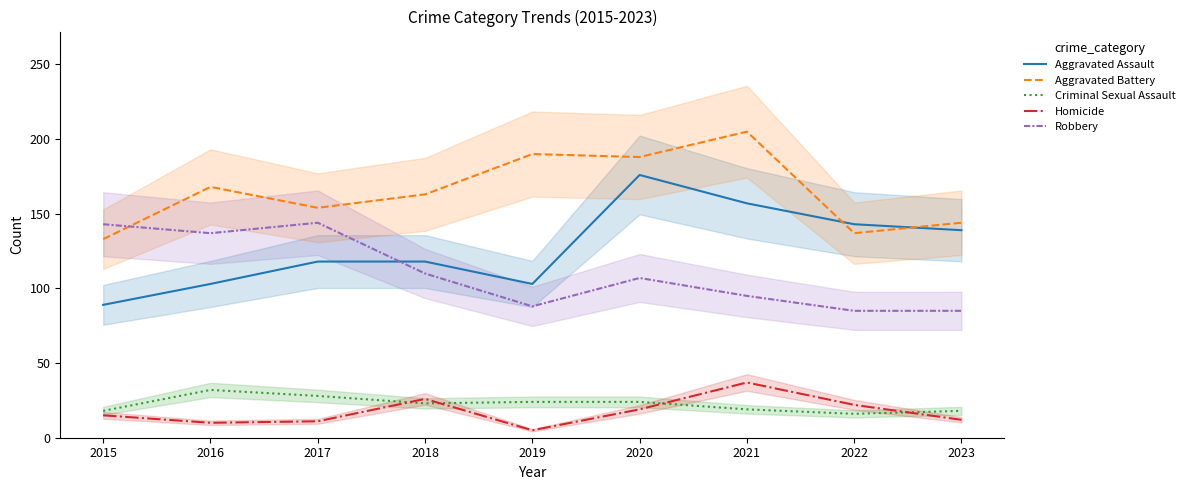

Which series has the largest total across all categories?

Aggravated Battery